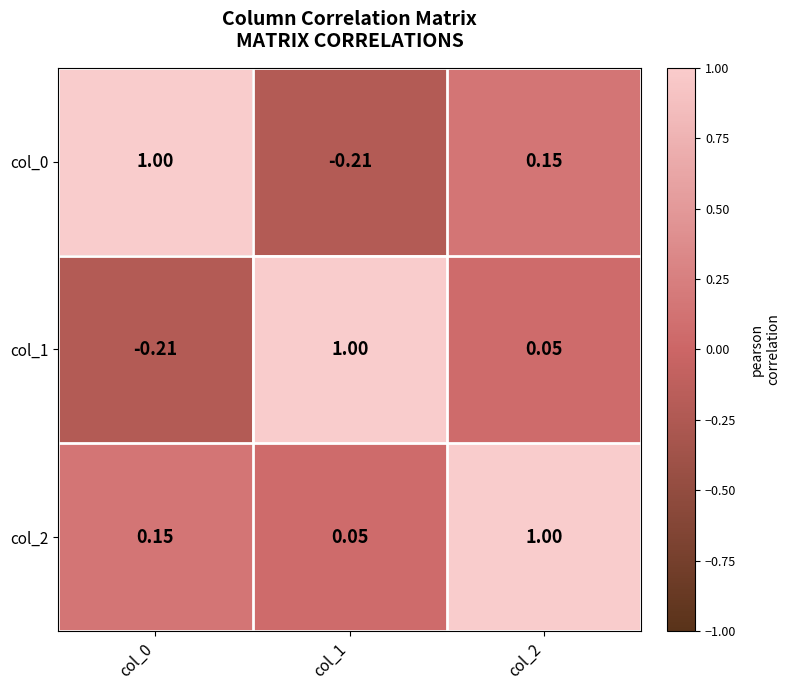

Is the value of col_0 at col_2 greater than the value of col_1 at col_1?

No